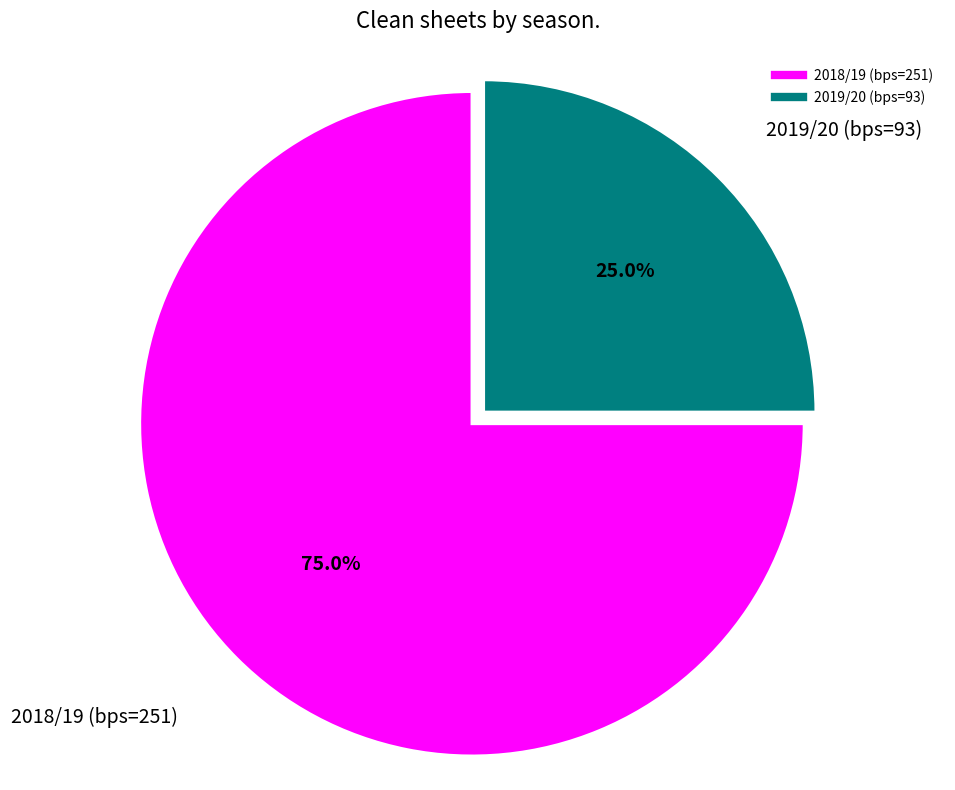

To the nearest percent, what is the combined percentage of 2018/19 (bps=251) and 2019/20 (bps=93)?

100%